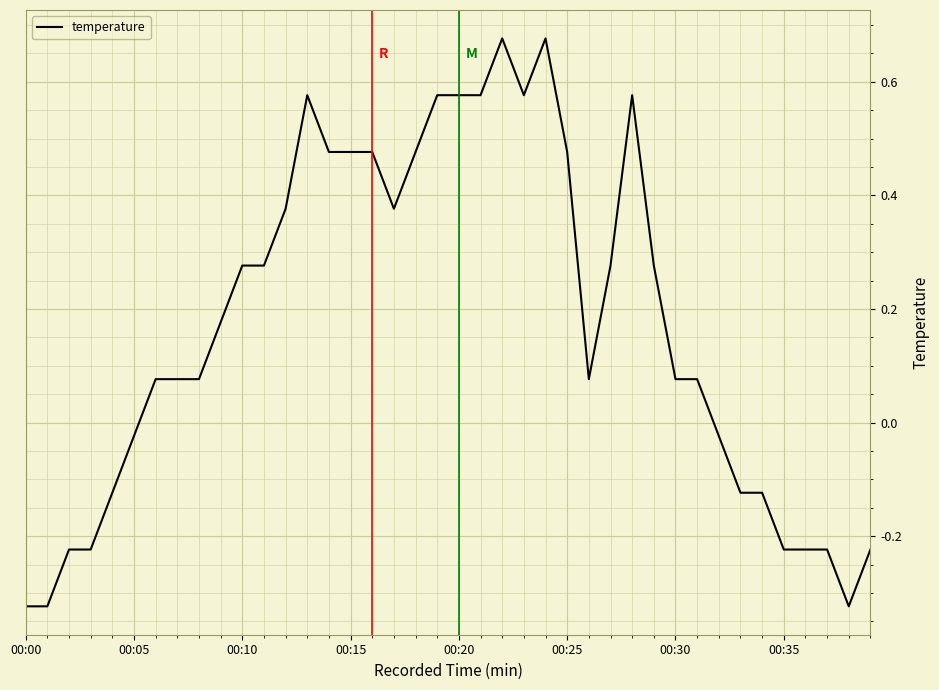

What is the difference between the maximum and minimum values?

1.0